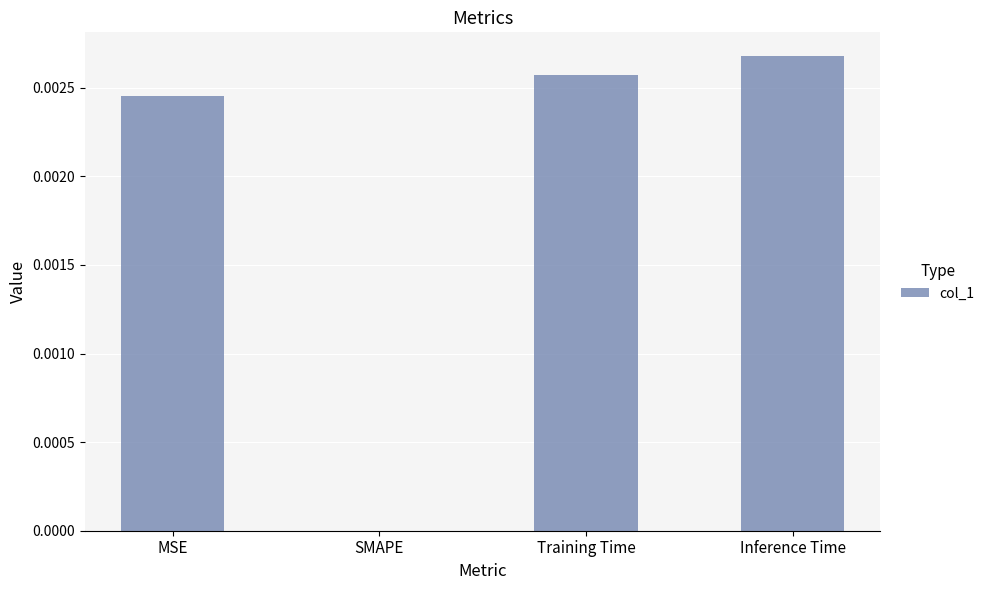

The value at SMAPE is 0.0. True or false?

True